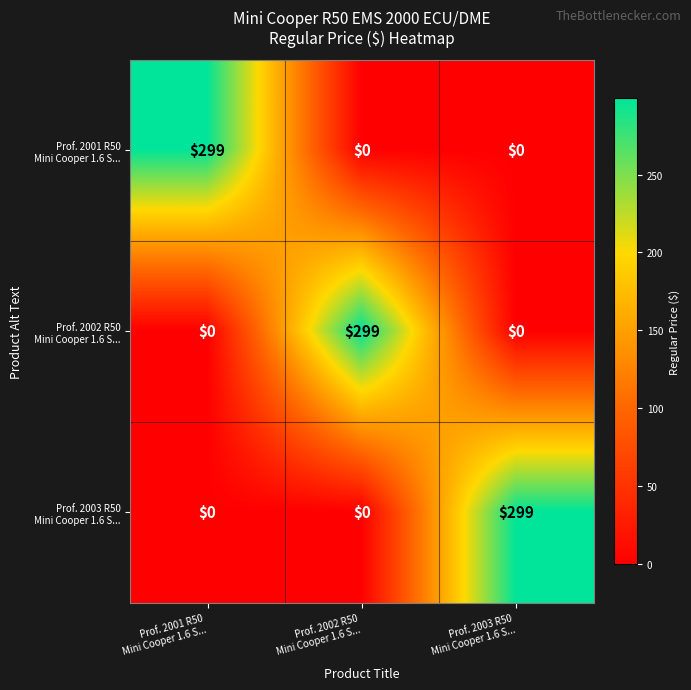

How many distinct data groups are displayed?

3